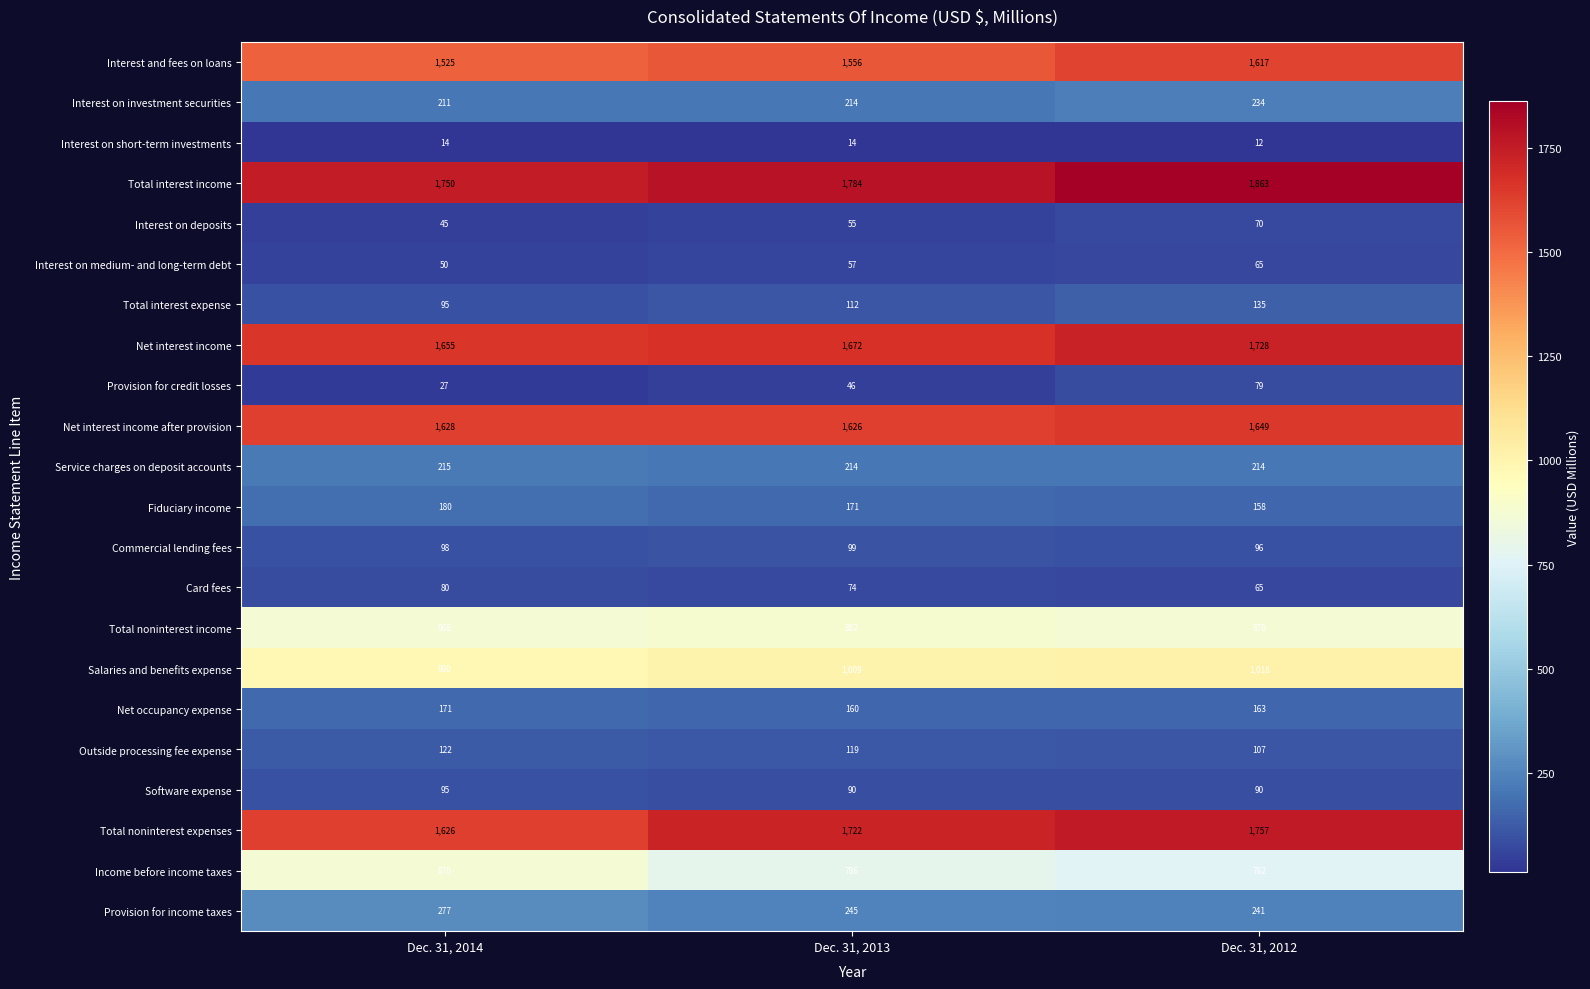

Which series has the largest total across all categories?

Total interest income